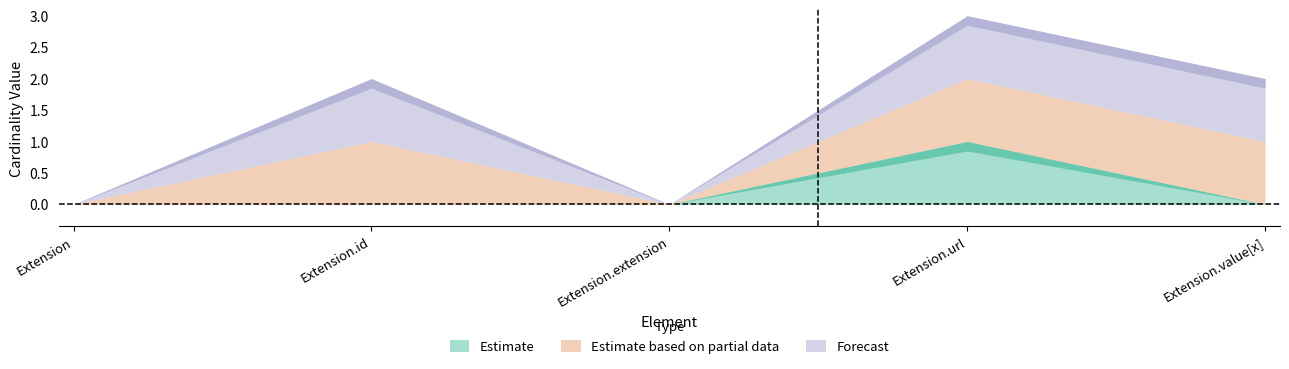

What is the sum of all Estimate values?

1